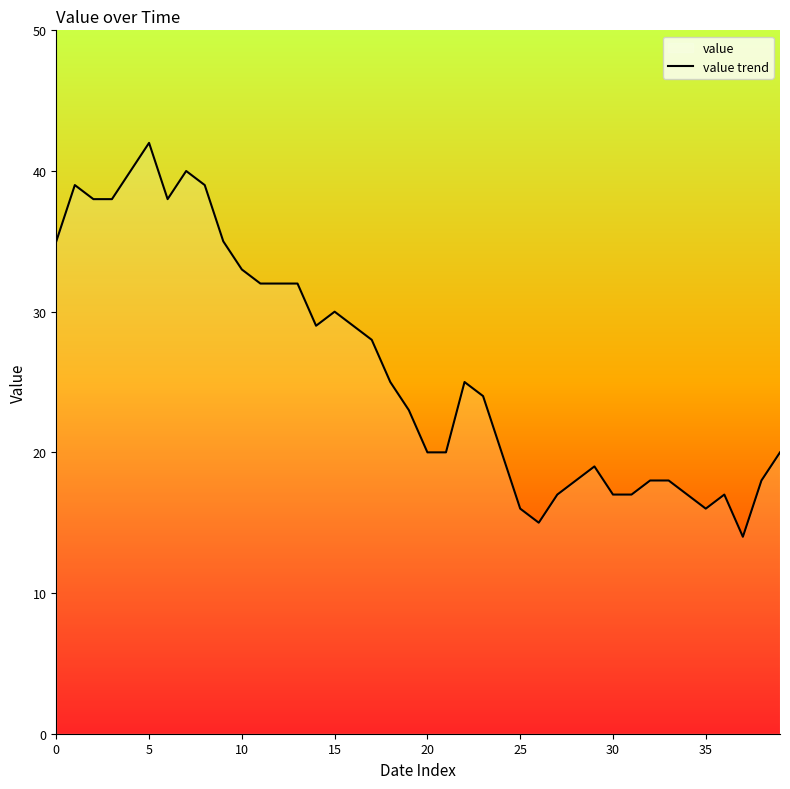

Is it true that the value at 10 is 33?

True